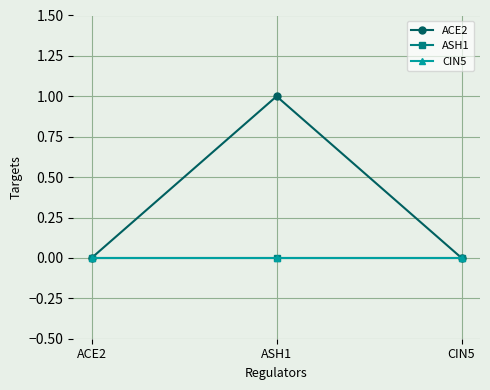

How many lines are shown in the chart?

3